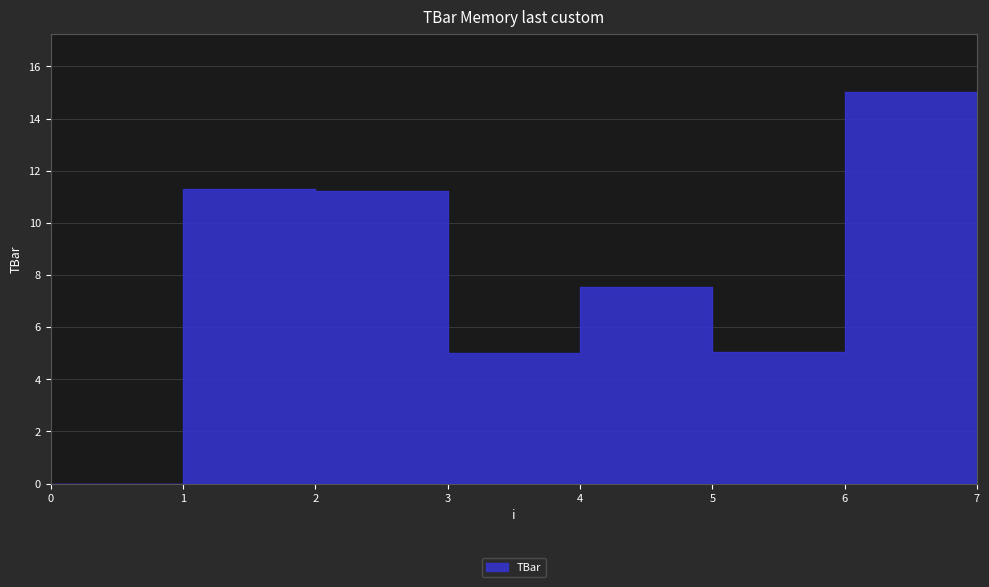

List the labels in order of value, largest first.

6, 7, 1, 2, 4, 5, 3, 0